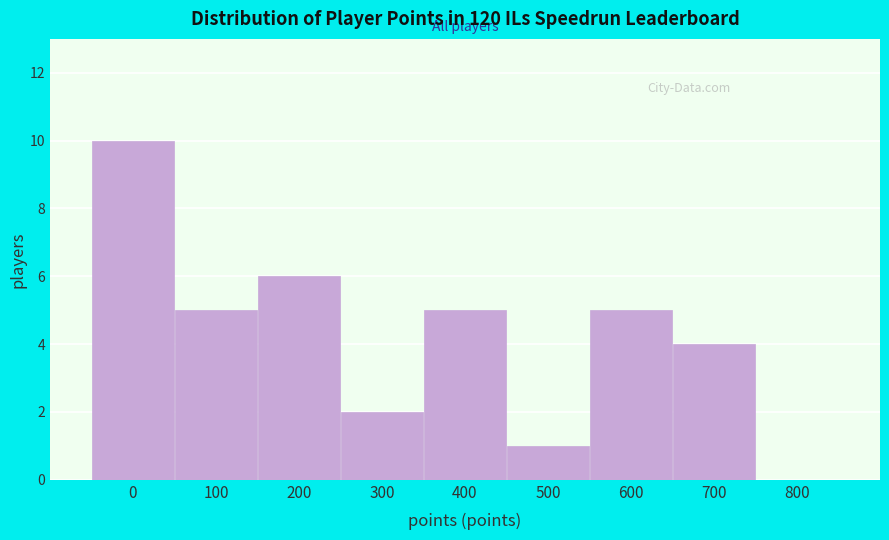

Reading right to left, what are all the values shown in this chart?

800=0	700=4	600=5	500=1	400=5	300=2	200=6	100=5	0=10